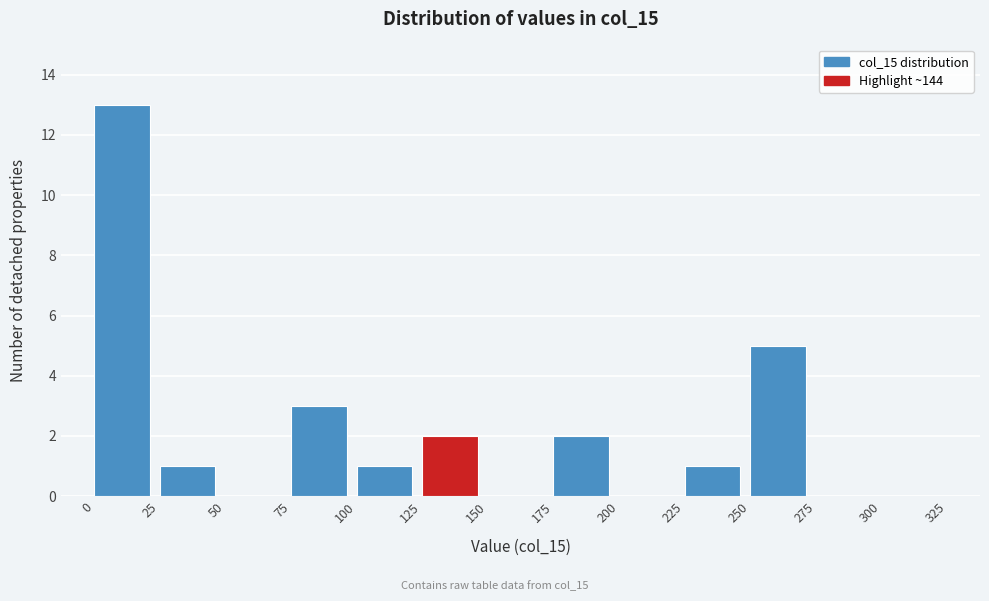

What is the height of the bar covering 250 to 275 on the x-axis? The values are not printed on the chart, so give them approximately, as read against the axis.

5